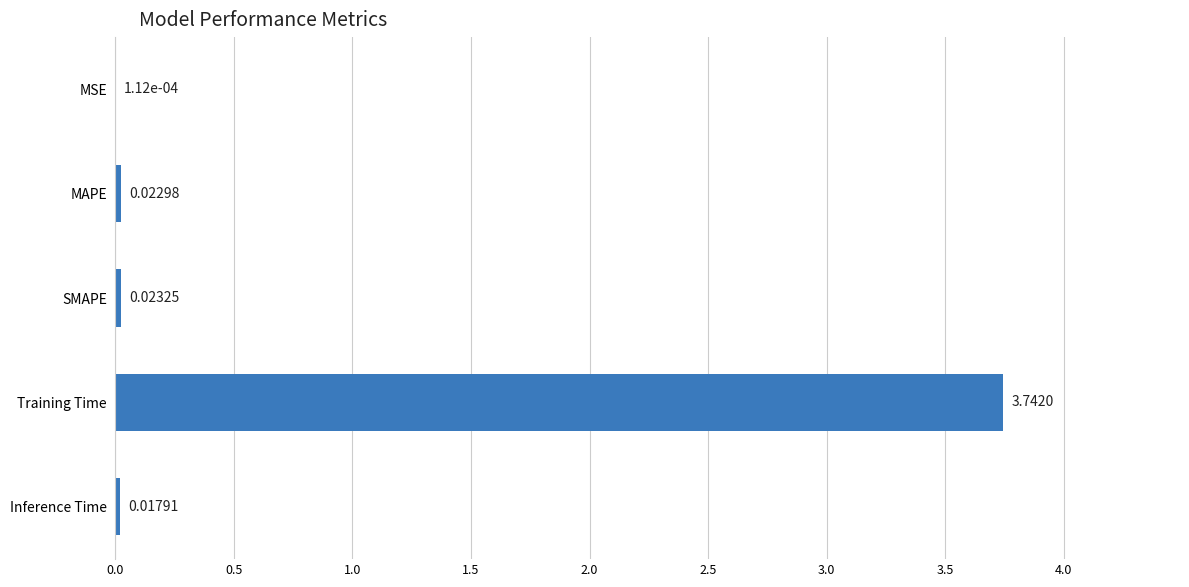

Where is the data nearest to the value 1?

SMAPE